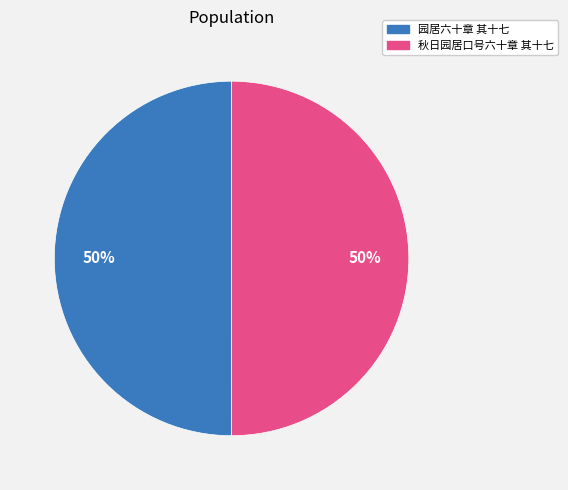

True or false: 秋日园居口号六十章 其十七 accounts for 57% of the total.

False